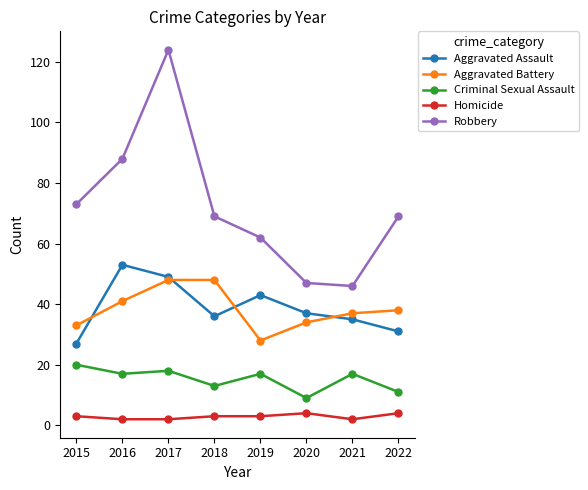

At which label does Criminal Sexual Assault first exceed 17?

2015